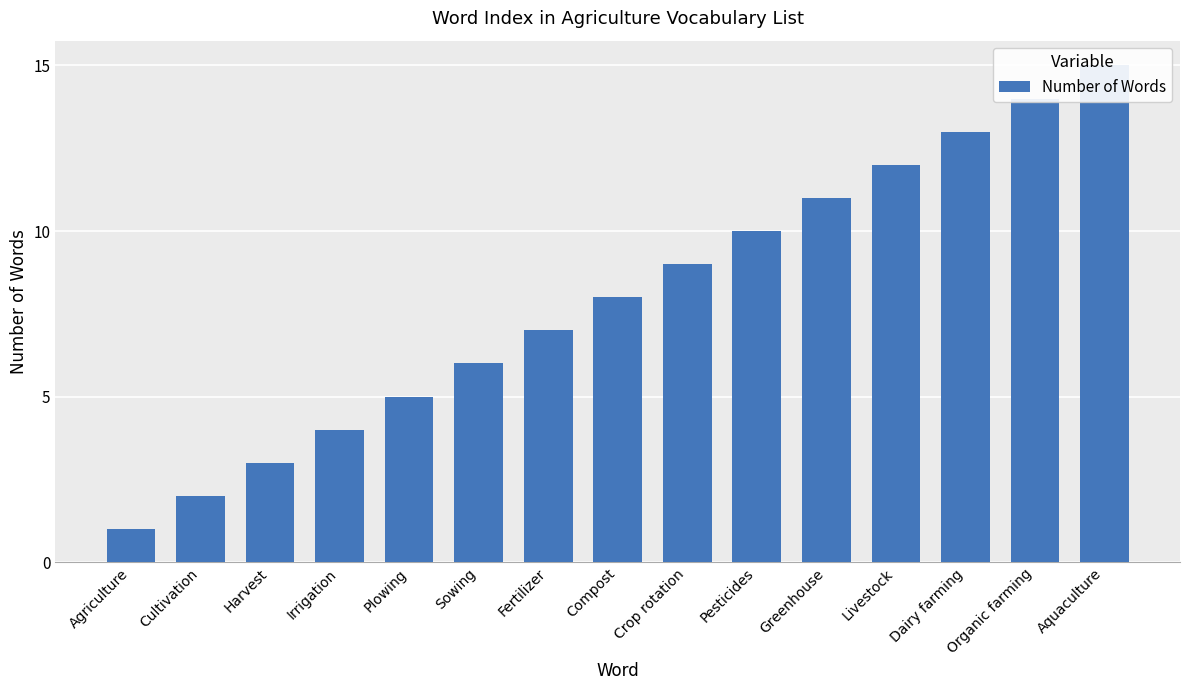

True or false: the data shows 17 at Livestock.

False